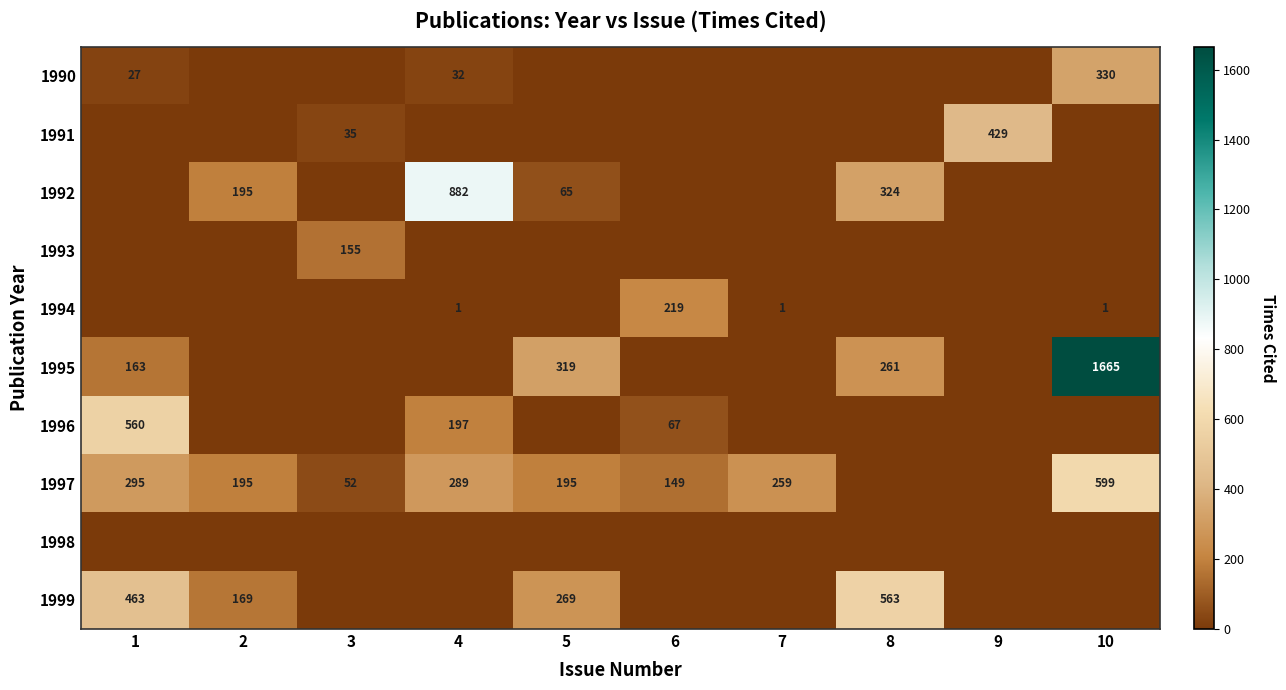

The 1997 series shows 149 at 6. True or false?

True